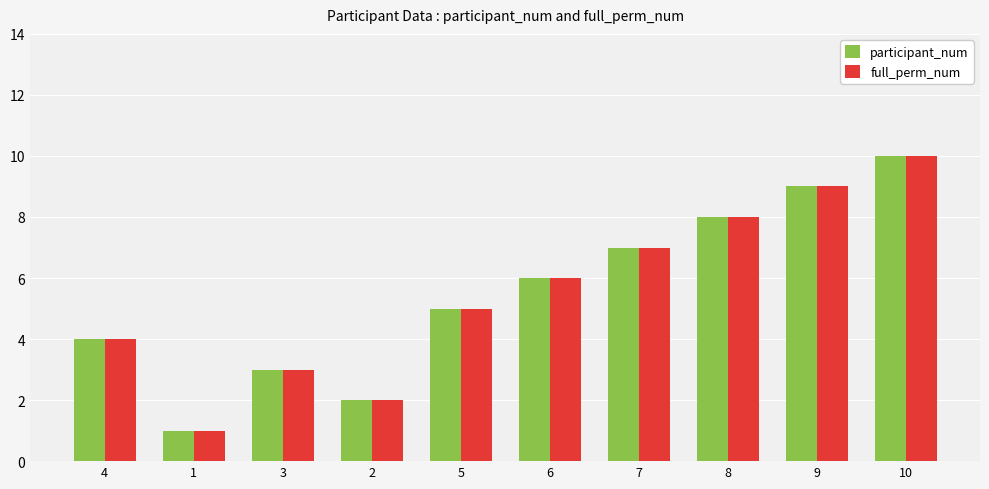

Read the full_perm_num value at 6.

6